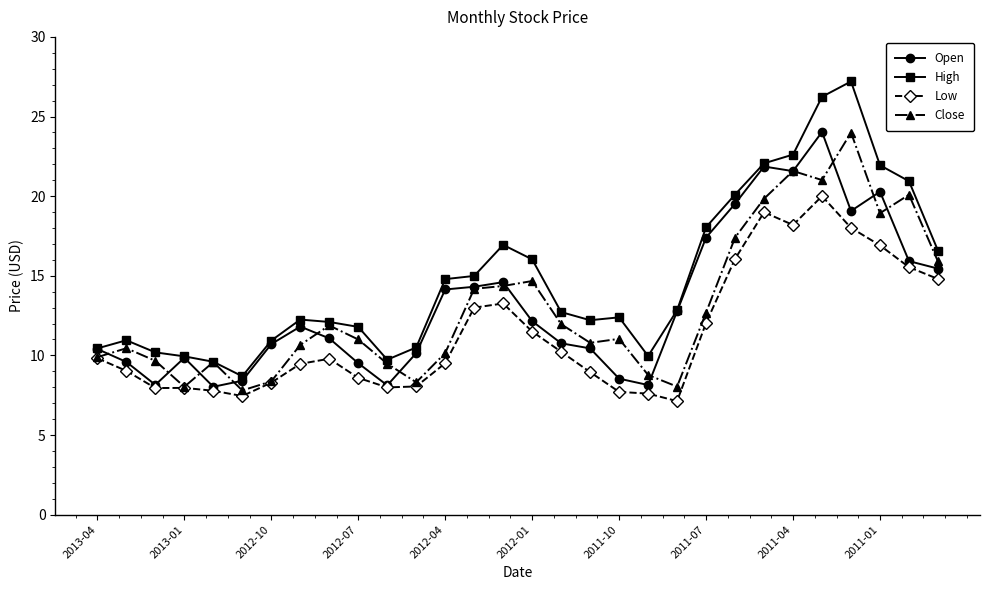

True or false: Low and High cross at least once.

False